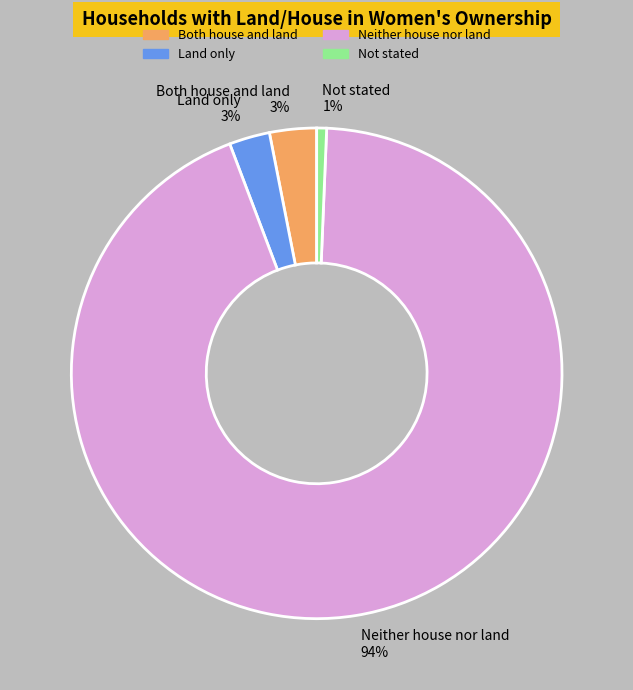

What percentage is the Both house and land slice, to the nearest percent?

3%